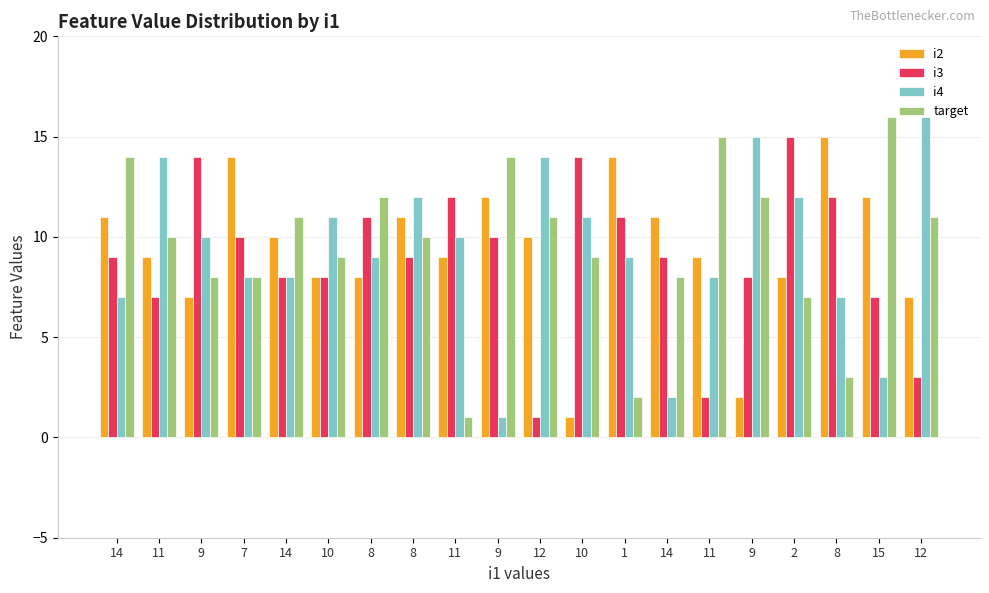

What is the value of the target bar at the 1st from the left?

14